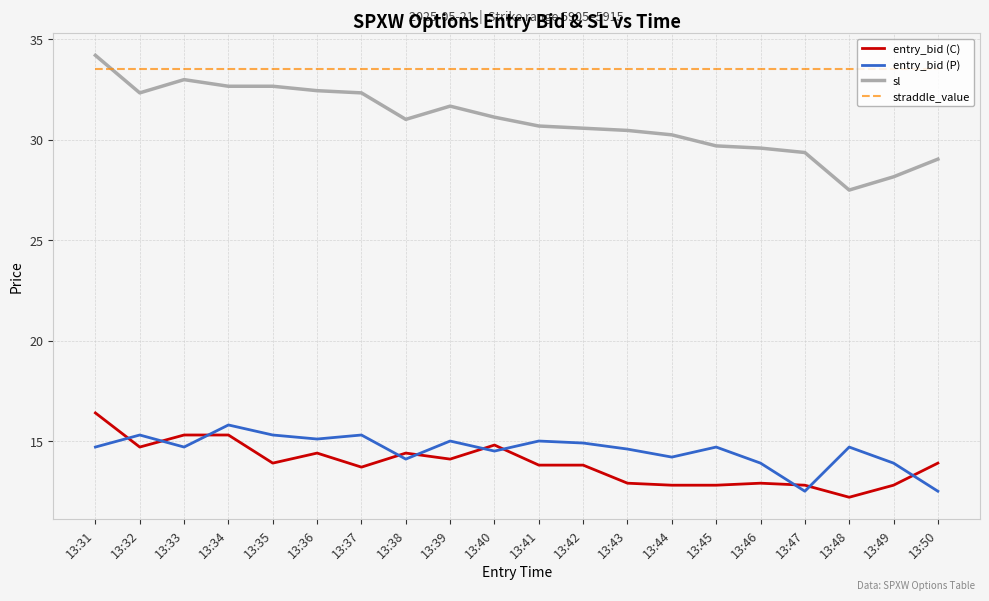

How many lines are shown in the chart?

4